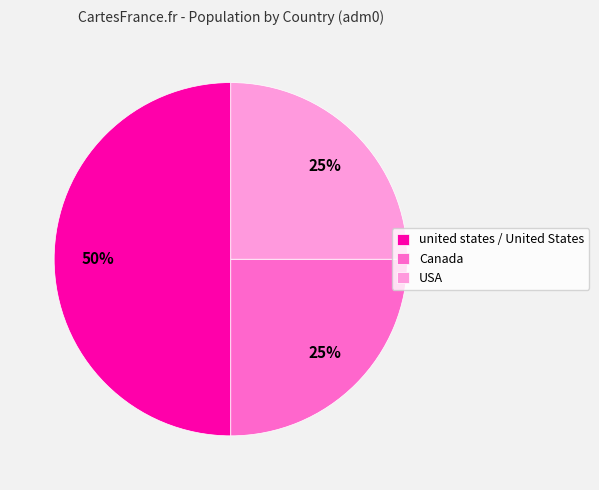

Does USA account for over 50% of the chart?

No